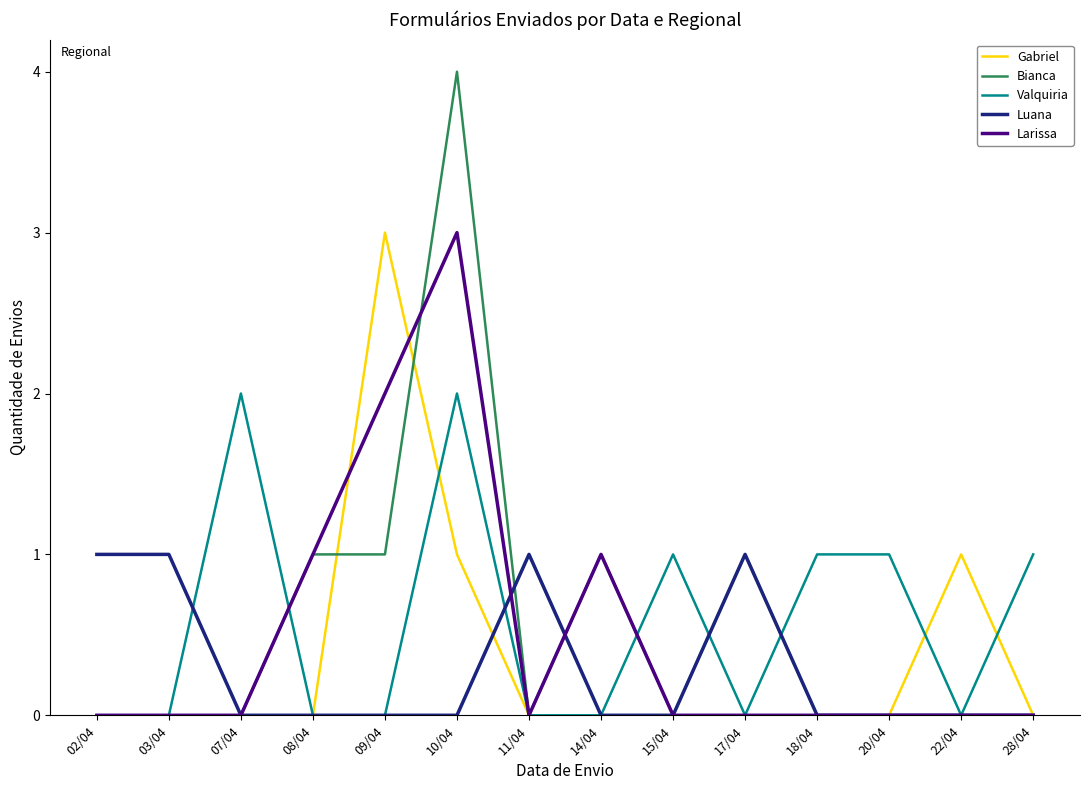

Which category has the highest value in the Bianca series?

10/04